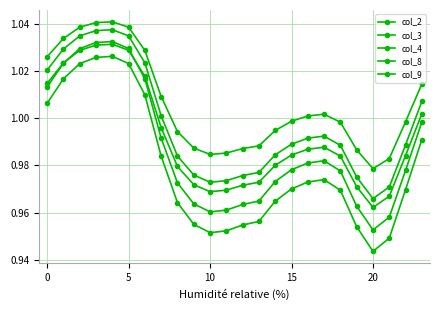

Count the number of categories in the chart.

24